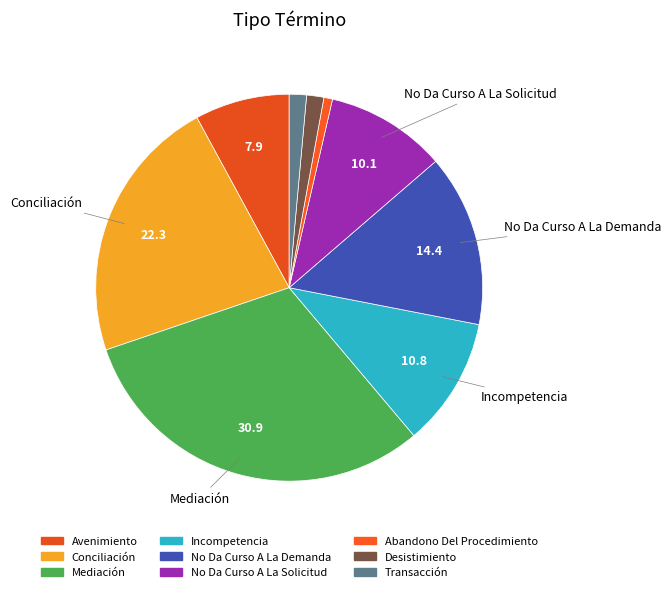

What is the largest slice in the pie chart?

Mediación